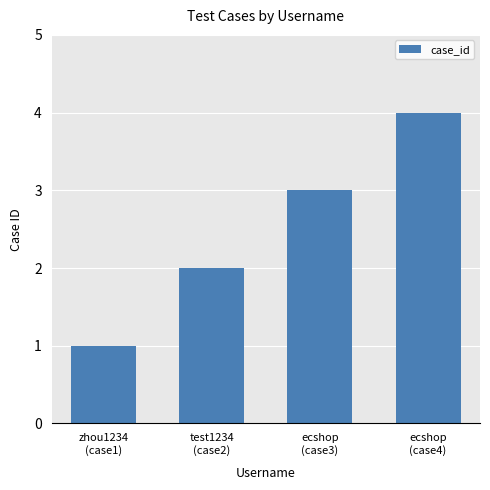

Count the values in the range 2 to 4.

3